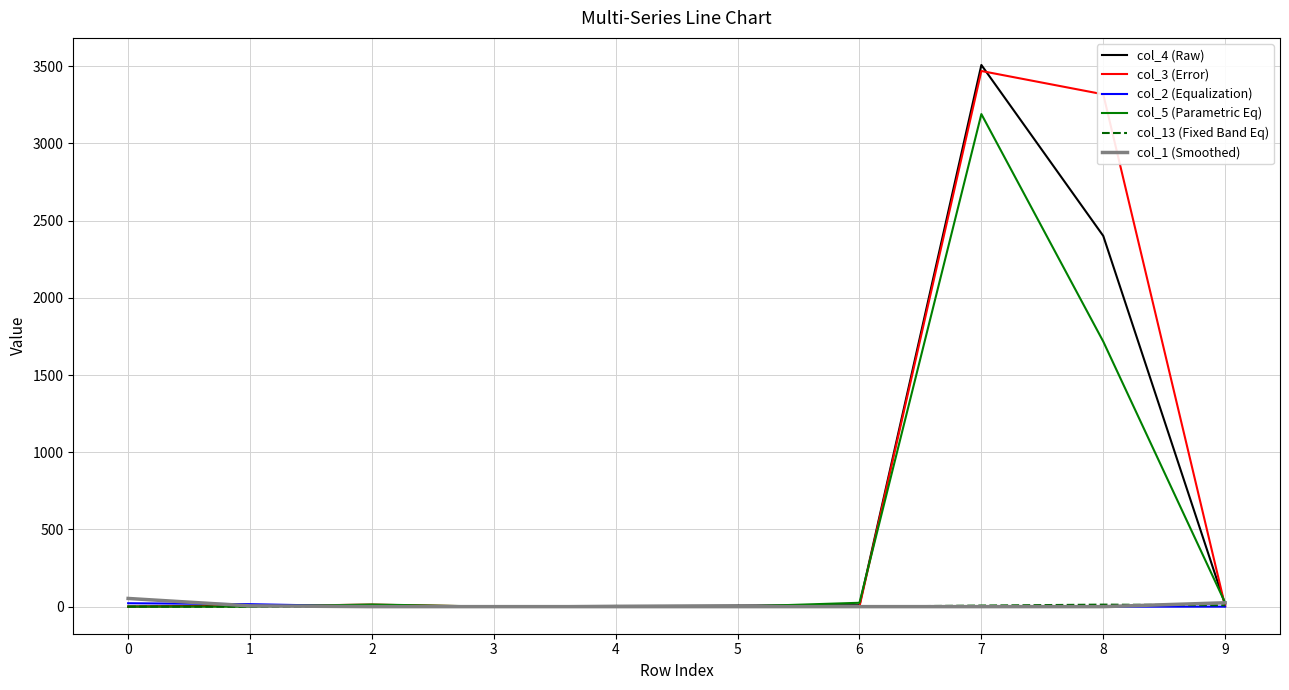

What is the highest value of the col_3 (Error) series?

3469